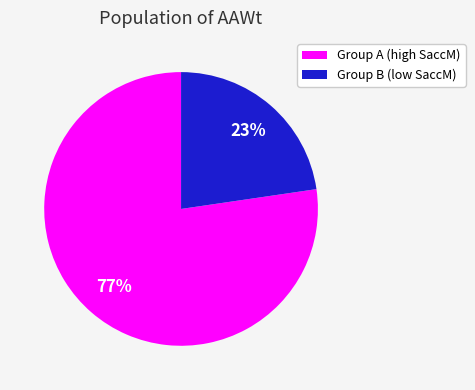

Is there any slice that represents more than half of the pie?

Yes